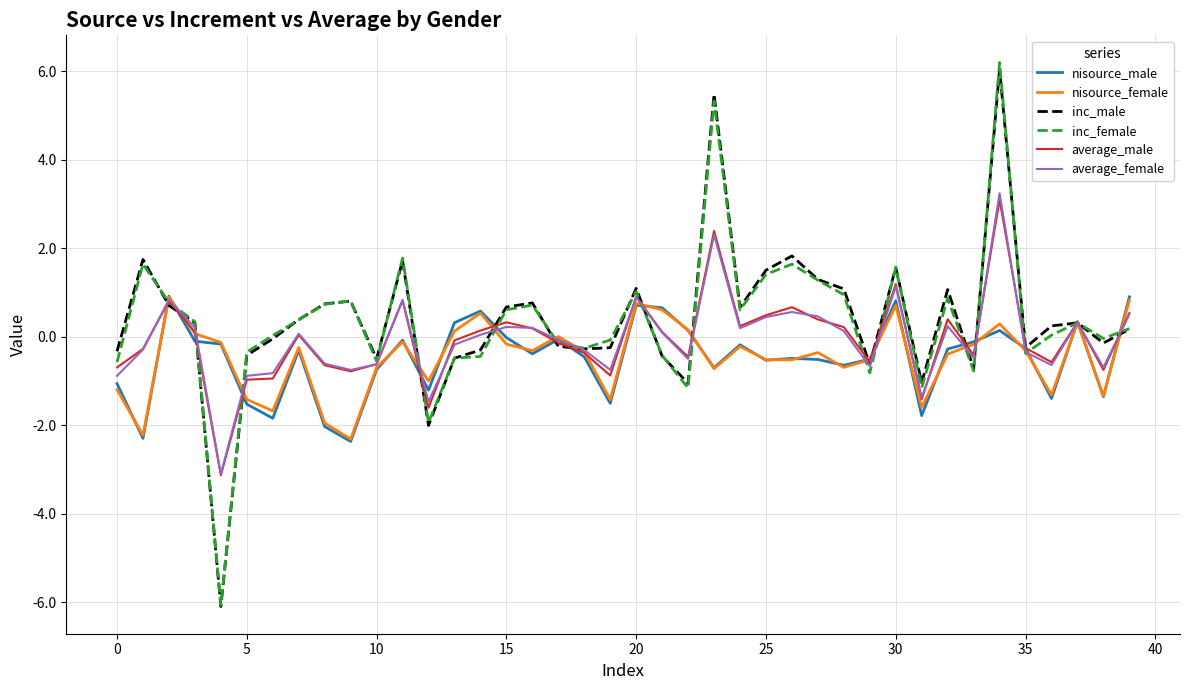

What are all the series names shown in the legend?

nisource_male, nisource_female, inc_male, inc_female, average_male, average_female